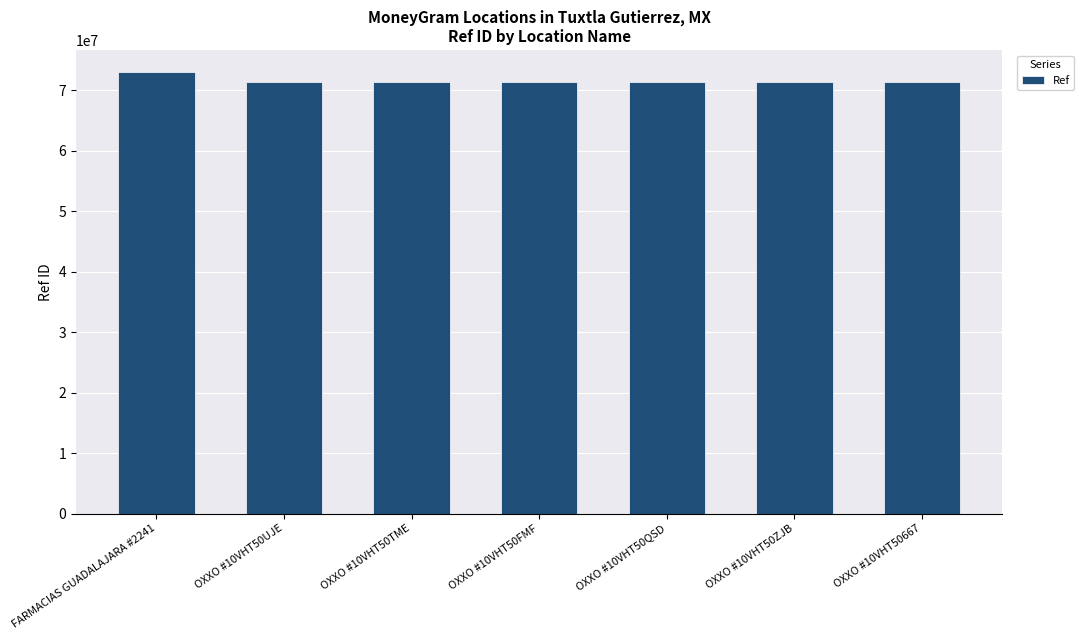

Where does the data first go above 71396921?

FARMACIAS GUADALAJARA #2241